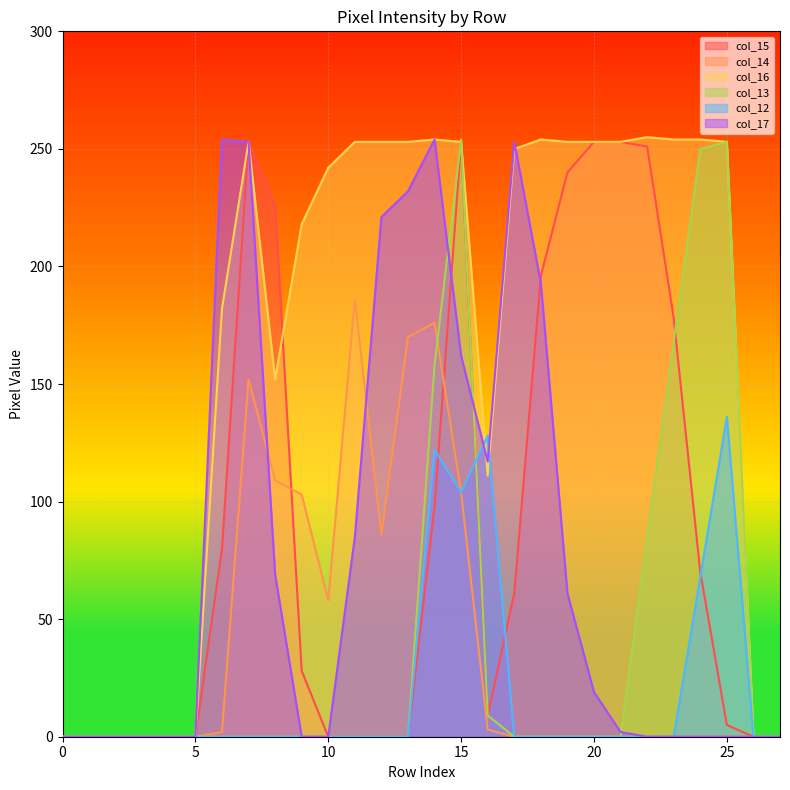

Reading right to left, extract all data points from this chart.

col_15: 27=0	26=0	25=5	24=70	23=178	22=251	21=253	20=253	19=240	18=196	17=61	16=9	15=253	14=98	13=0	12=0	11=0	10=0	9=28	8=226	7=253	6=80	5=0	4=0	3=0	2=0	1=0	0=0
col_14: 27=0	26=0	25=0	24=0	23=0	22=0	21=0	20=0	19=0	18=0	17=0	16=3	15=104	14=176	13=170	12=86	11=186	10=58	9=103	8=109	7=152	6=2	5=0	4=0	3=0	2=0	1=0	0=0
col_16: 27=0	26=0	25=253	24=254	23=254	22=255	21=253	20=253	19=253	18=254	17=250	16=111	15=253	14=254	13=253	12=253	11=253	10=242	9=218	8=152	7=253	6=182	5=0	4=0	3=0	2=0	1=0	0=0
col_13: 27=0	26=0	25=253	24=250	23=168	22=85	21=0	20=0	19=0	18=0	17=0	16=9	15=254	14=158	13=0	12=0	11=0	10=0	9=0	8=0	7=0	6=0	5=0	4=0	3=0	2=0	1=0	0=0
col_12: 27=0	26=0	25=136	24=68	23=0	22=0	21=0	20=0	19=0	18=0	17=0	16=128	15=104	14=122	13=0	12=0	11=0	10=0	9=0	8=0	7=0	6=0	5=0	4=0	3=0	2=0	1=0	0=0
col_17: 27=0	26=0	25=0	24=0	23=0	22=0	21=2	20=19	19=61	18=193	17=253	16=117	15=162	14=254	13=232	12=221	11=85	10=0	9=0	8=69	7=253	6=254	5=0	4=0	3=0	2=0	1=0	0=0